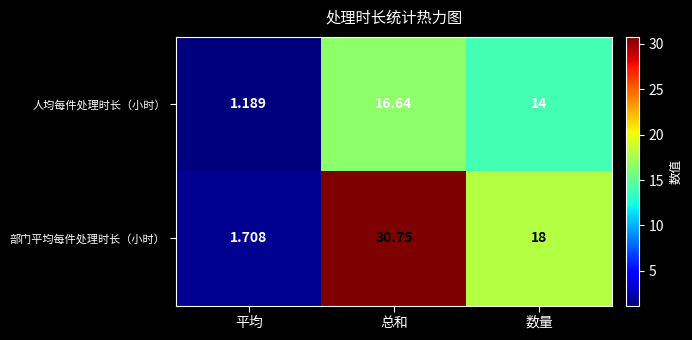

Which series has the largest total across all categories?

部门平均每件处理时长（小时）